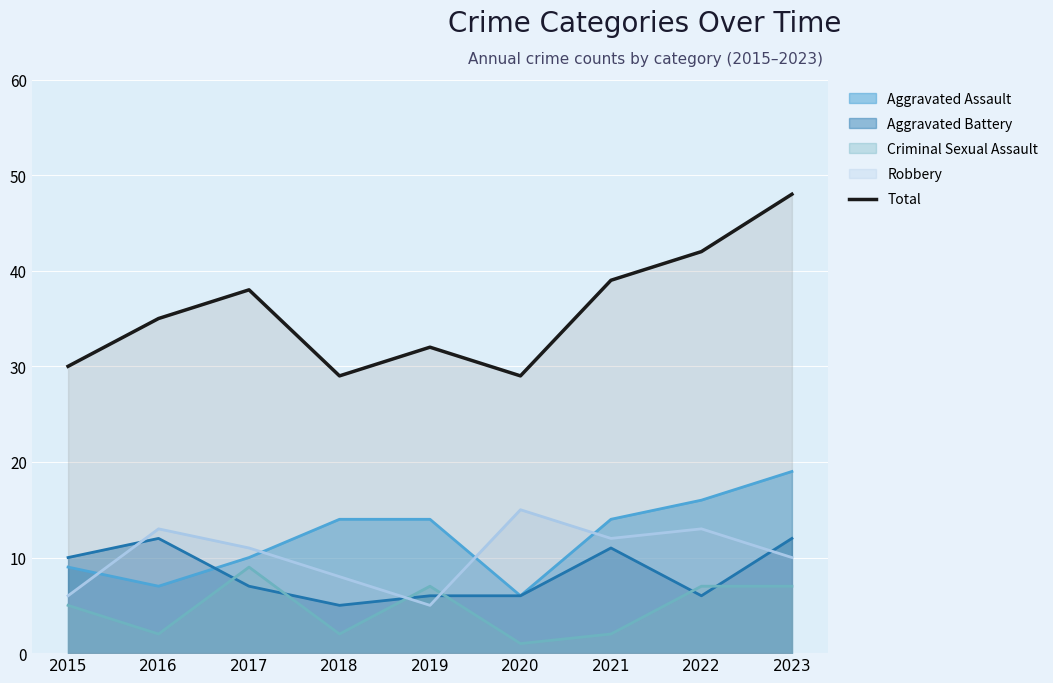

Which category has the lowest value across all series?

2018